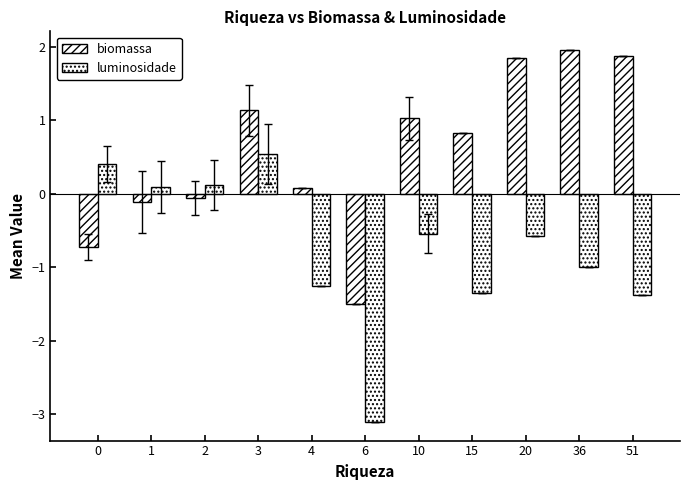

How many bars are there in each group?

2